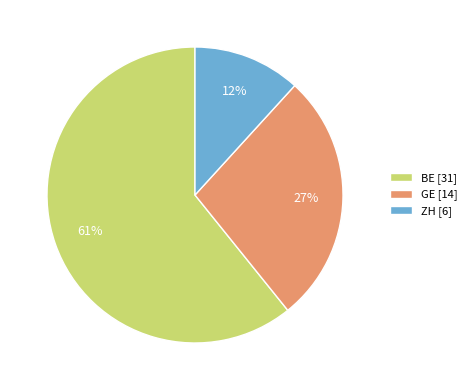

Is it true that BE [31] is 67% of the pie?

False